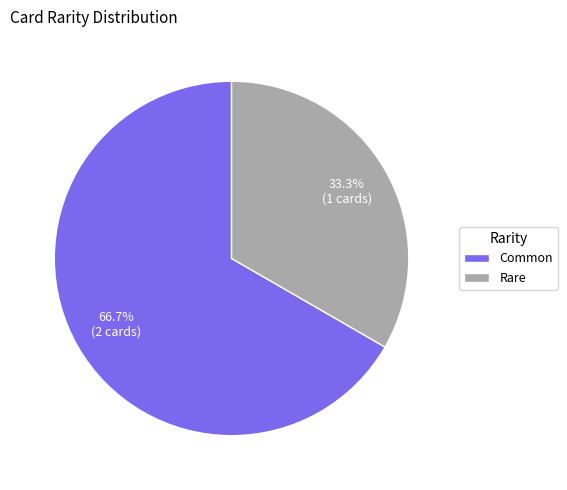

To the nearest percent, what percentage of the pie is Rare?

33%